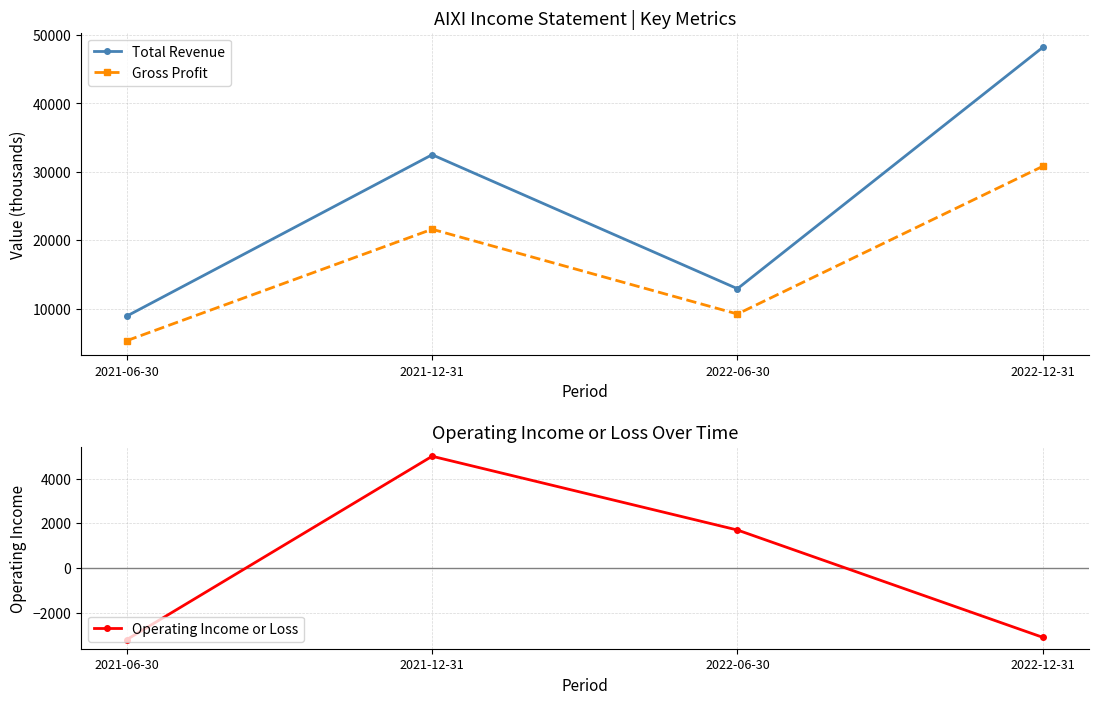

List the labels in order of Gross Profit value, largest first.

2022-12-31, 2021-12-31, 2022-06-30, 2021-06-30